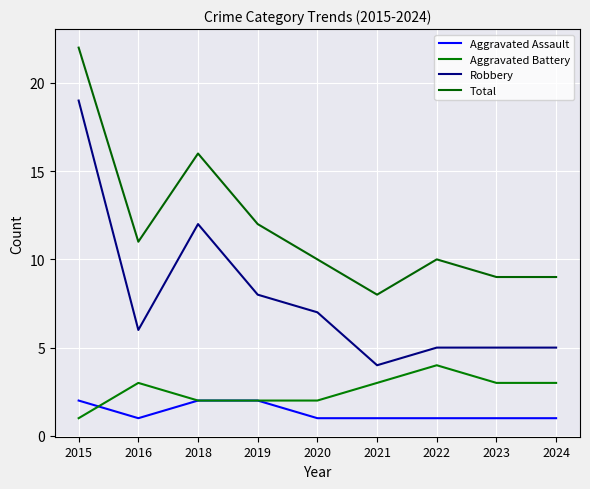

What is the greatest value displayed?

22